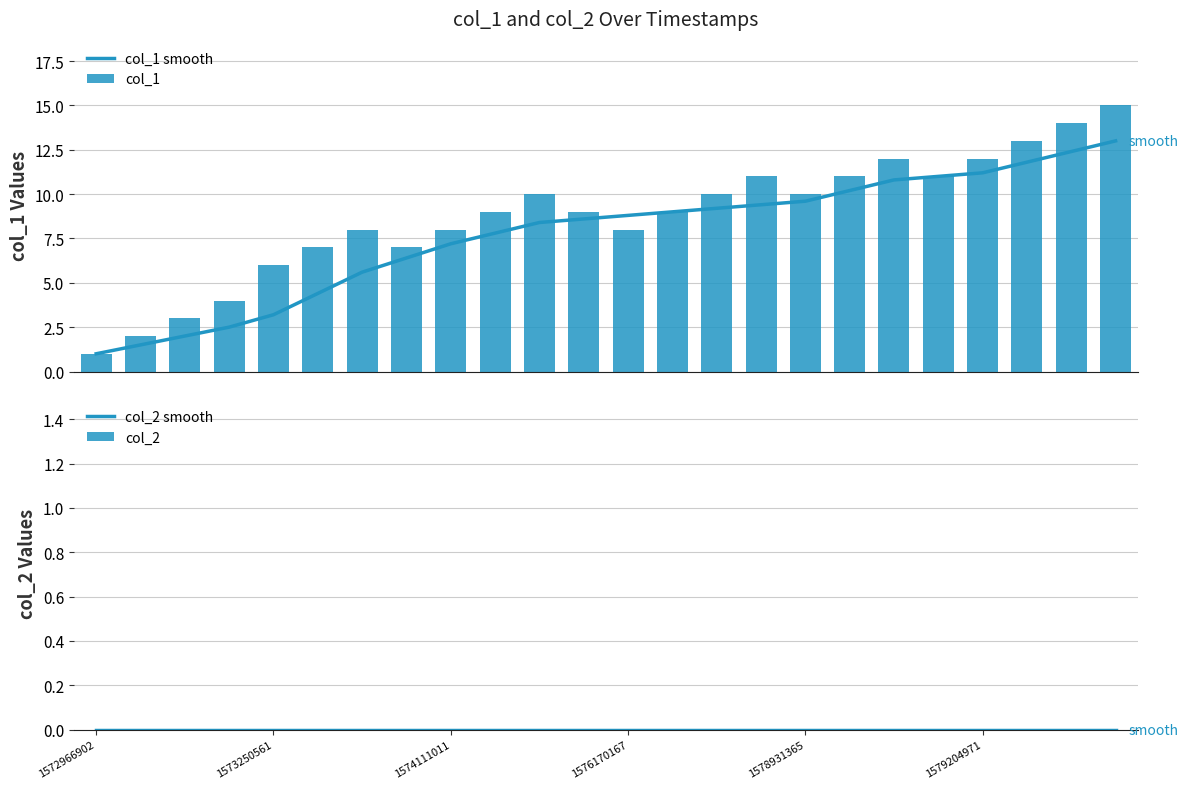

What is the average value of the col_1 smooth series?

7.7